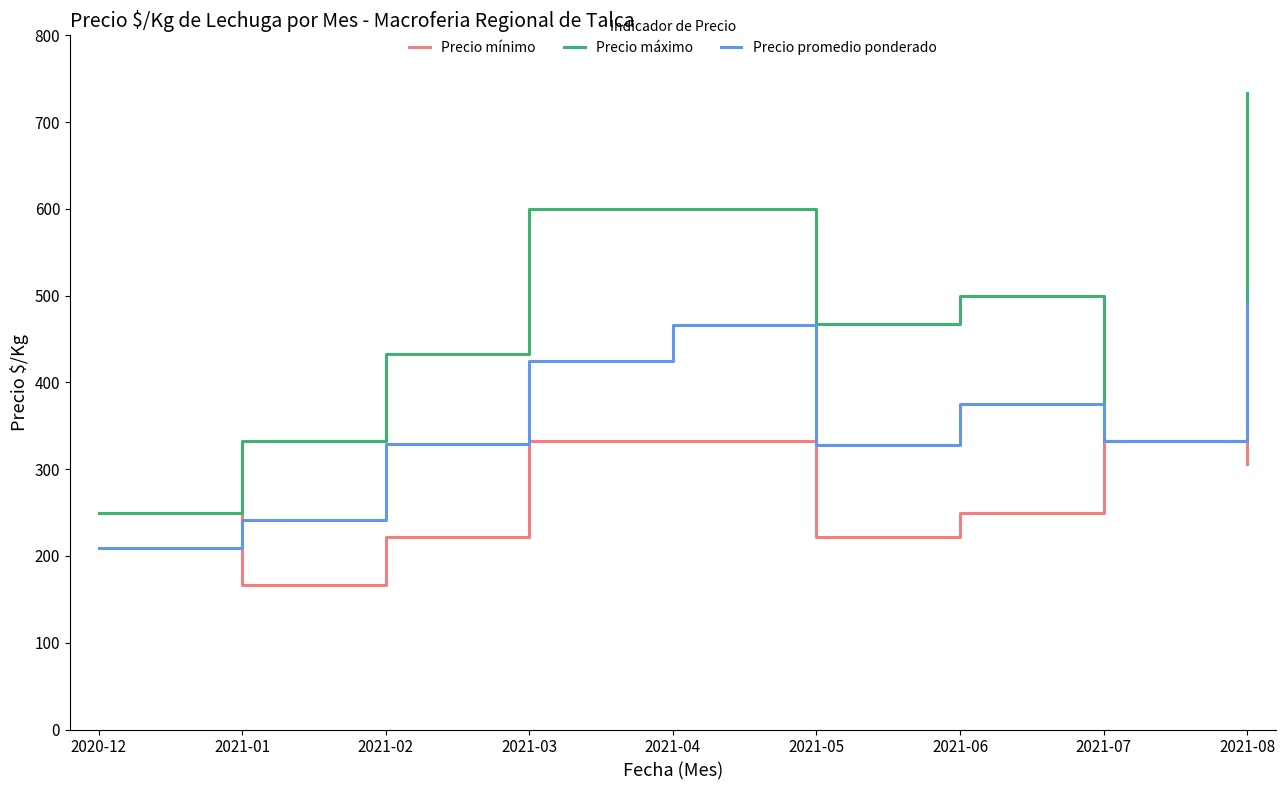

What is the minimum value shown in the chart?

167